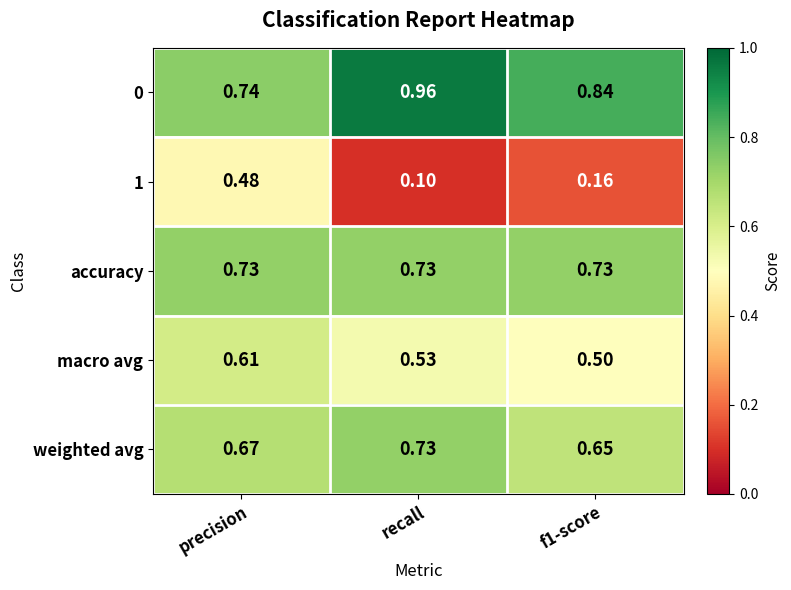

At which category is the sum across all series the highest?

precision